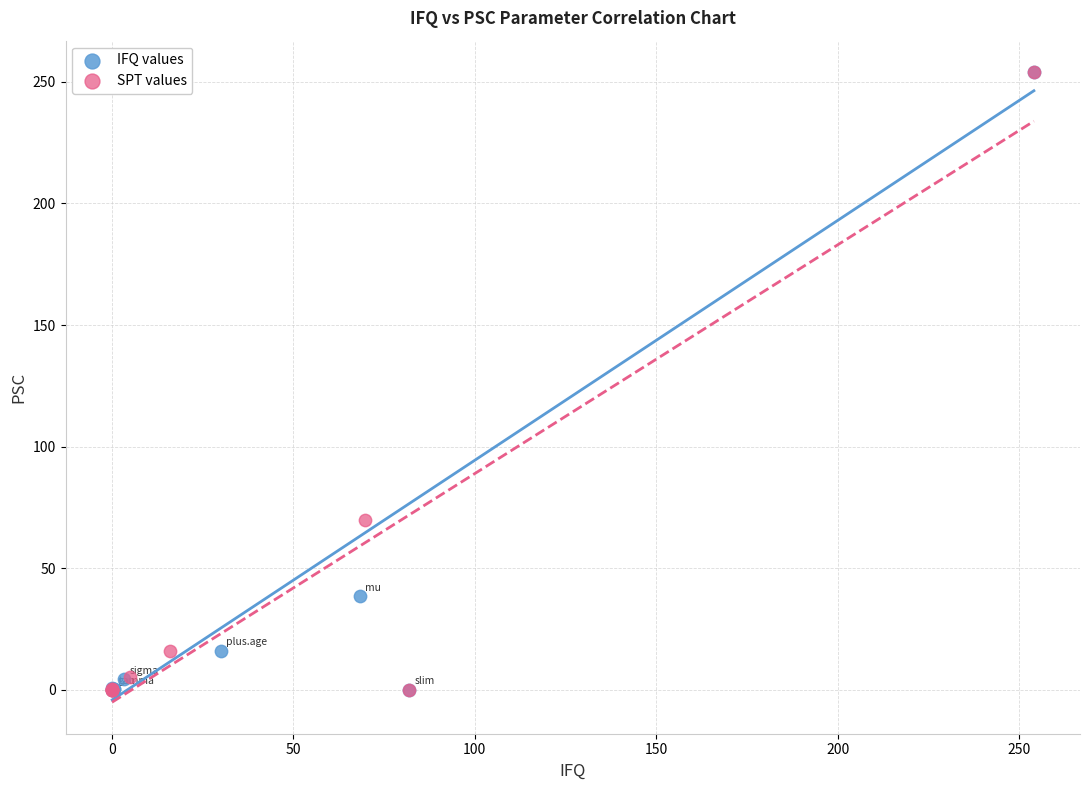

What are all the series names shown in the legend?

IFQ values, SPT values